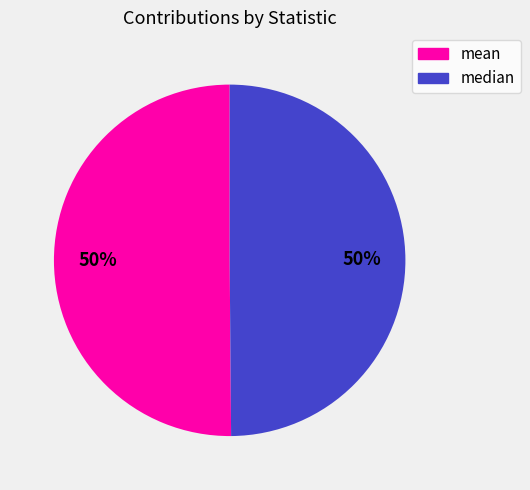

What percentage is the mean slice, to the nearest percent?

50%